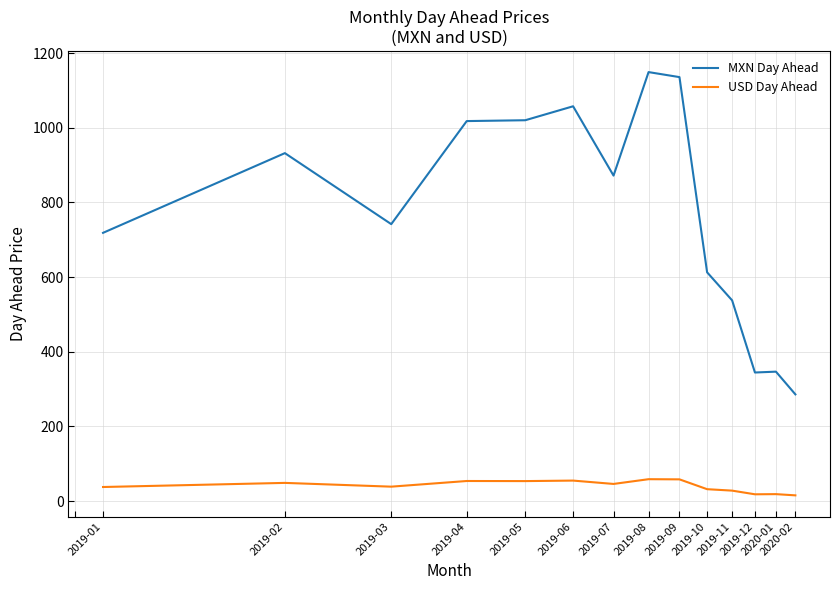

Rank the series by their average value, from highest to lowest.

MXN Day Ahead, USD Day Ahead